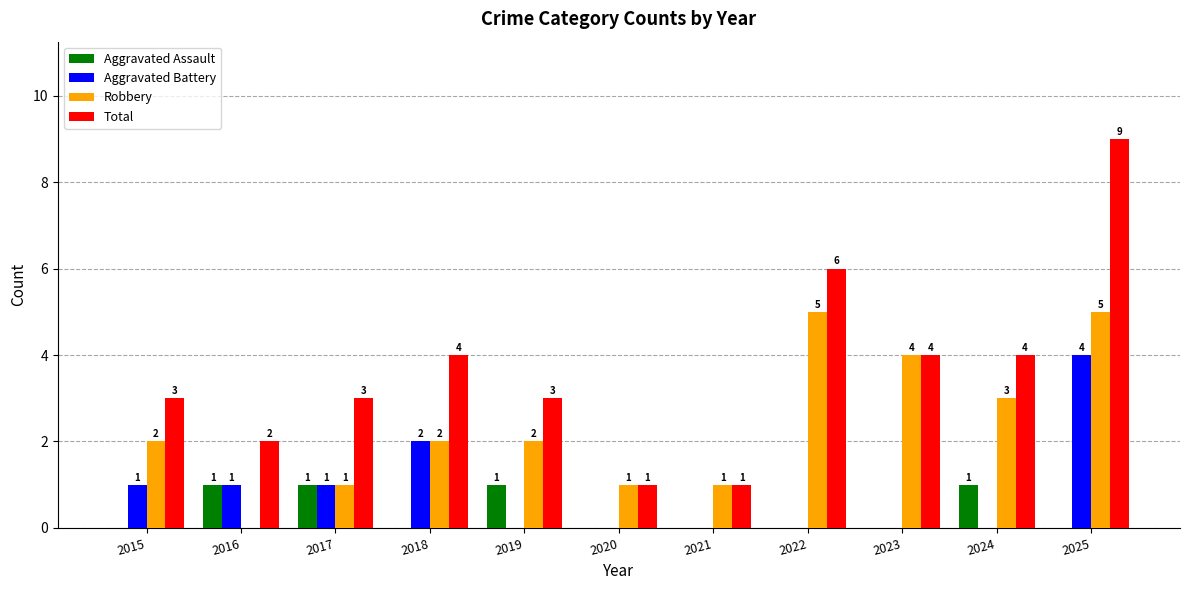

Which series changed the most between 2020 and 2022?

Total